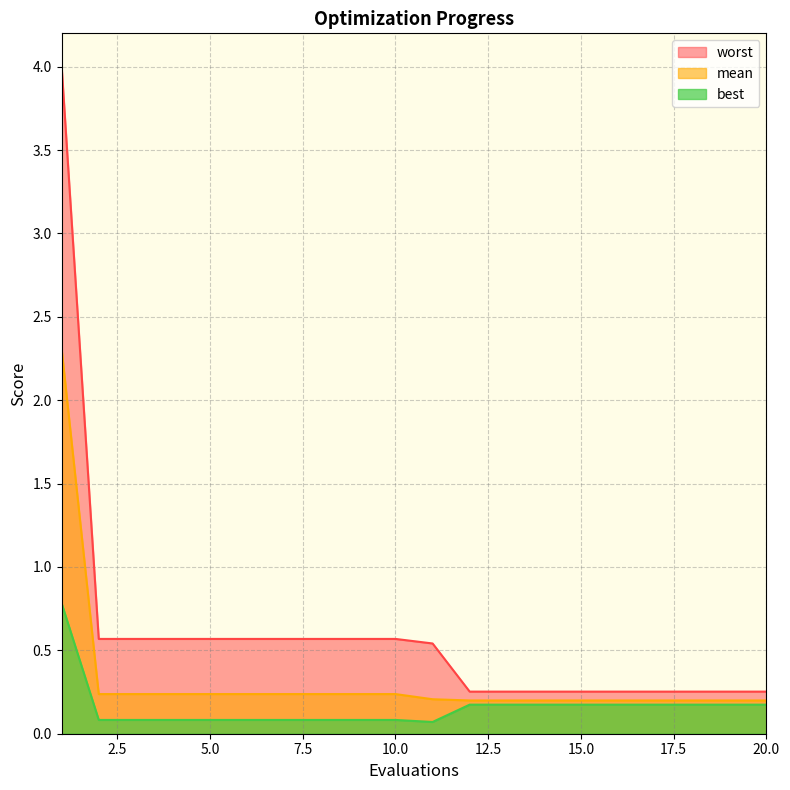

Reading left to right, list all the values displayed in this chart.

mean: 1=2.3	2=0.2	3=0.2	4=0.2	5=0.2	6=0.2	7=0.2	8=0.2	9=0.2	10=0.2	11=0.2	12=0.2	13=0.2	14=0.2	15=0.2	16=0.2	17=0.2	18=0.2	19=0.2	20=0.2
best: 1=0.8	2=0.1	3=0.1	4=0.1	5=0.1	6=0.1	7=0.1	8=0.1	9=0.1	10=0.1	11=0.1	12=0.2	13=0.2	14=0.2	15=0.2	16=0.2	17=0.2	18=0.2	19=0.2	20=0.2
worst: 1=4.0	2=0.6	3=0.6	4=0.6	5=0.6	6=0.6	7=0.6	8=0.6	9=0.6	10=0.6	11=0.5	12=0.3	13=0.3	14=0.3	15=0.3	16=0.3	17=0.3	18=0.3	19=0.3	20=0.3